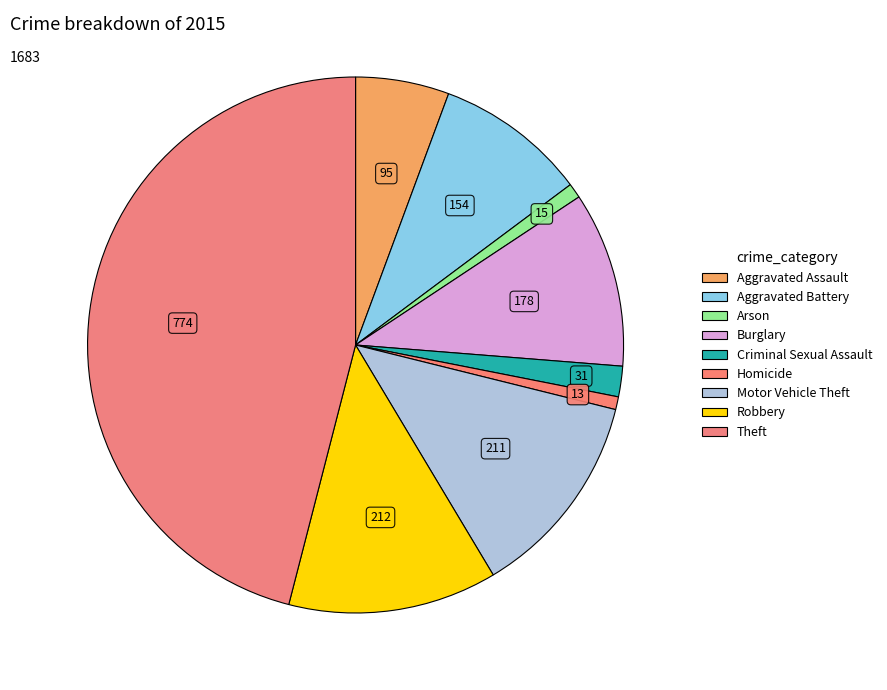

Count the number of slices in the pie.

9